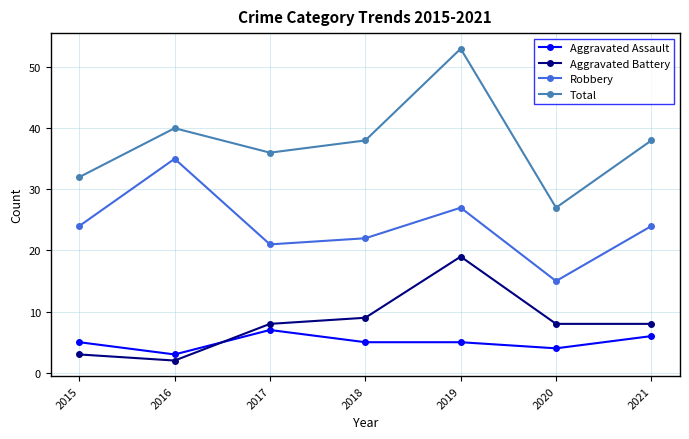

Reading left to right, transcribe all the data shown in this chart.

Aggravated Assault: 2015=5	2016=3	2017=7	2018=5	2019=5	2020=4	2021=6
Aggravated Battery: 2015=3	2016=2	2017=8	2018=9	2019=19	2020=8	2021=8
Robbery: 2015=24	2016=35	2017=21	2018=22	2019=27	2020=15	2021=24
Total: 2015=32	2016=40	2017=36	2018=38	2019=53	2020=27	2021=38